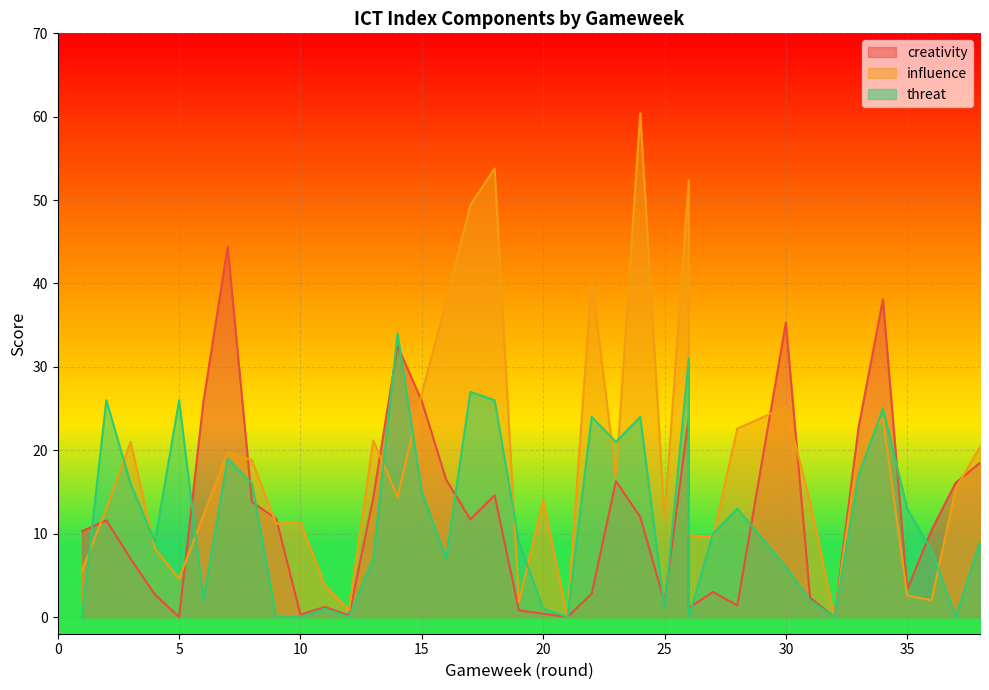

How many values in the creativity series are below 11?

19